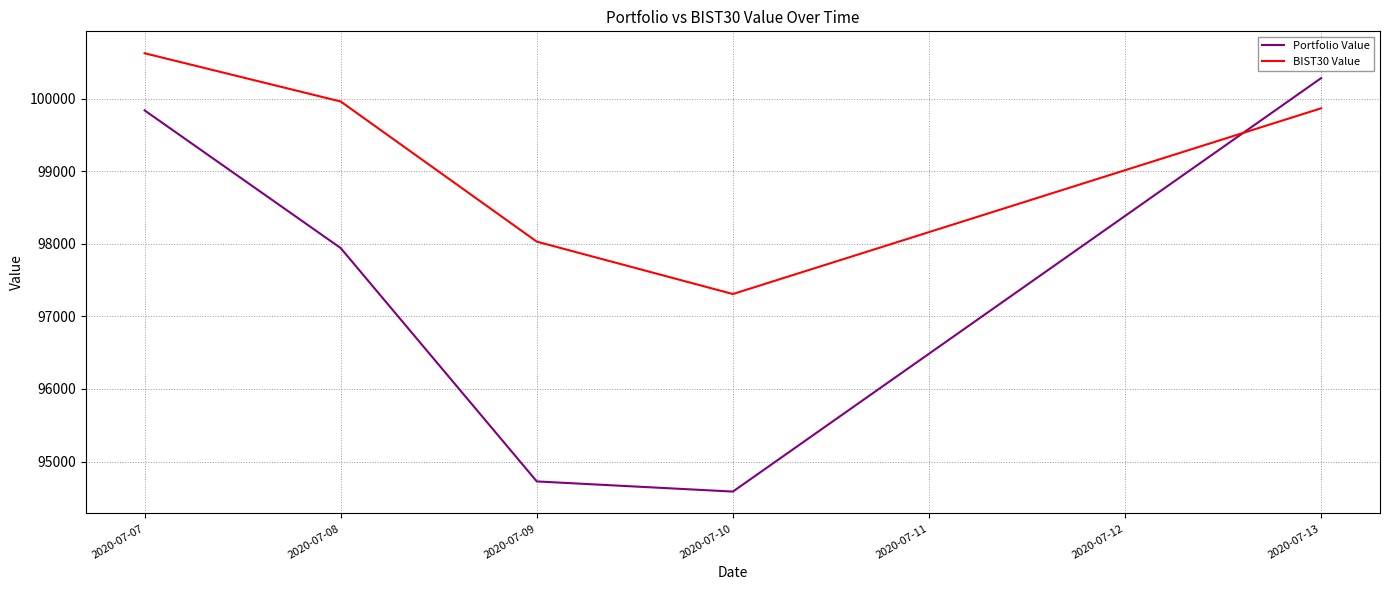

Which series has the largest range (max minus min)?

Portfolio Value